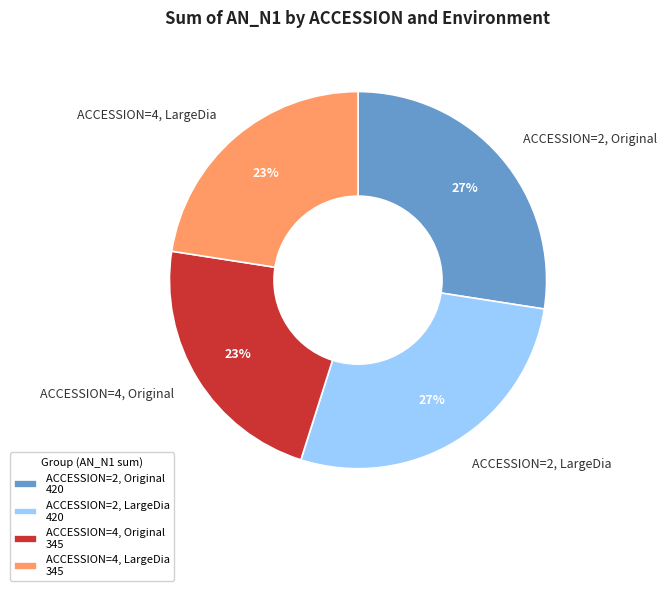

The ACCESSION=2, LargeDia slice represents 19% of the pie. True or false?

False